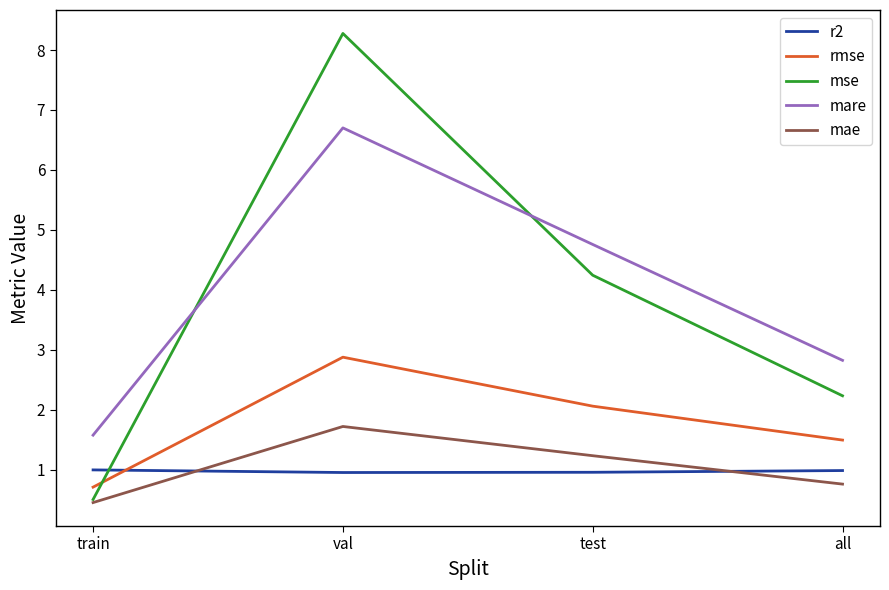

Reading left to right, list all the values displayed in this chart.

r2: train=1.0	val=1.0	test=1.0	all=1.0
rmse: train=0.7	val=2.9	test=2.1	all=1.5
mse: train=0.5	val=8.3	test=4.2	all=2.2
mare: train=1.6	val=6.7	test=4.8	all=2.8
mae: train=0.5	val=1.7	test=1.2	all=0.8